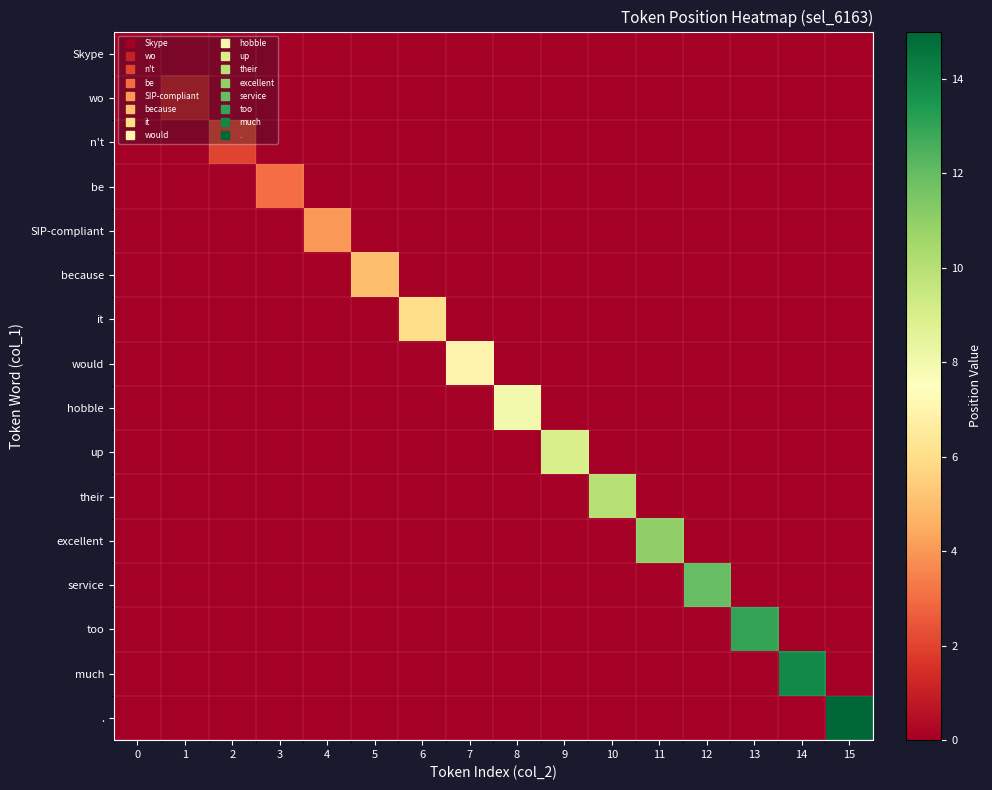

At how many categories does at least one series exceed 1?

14